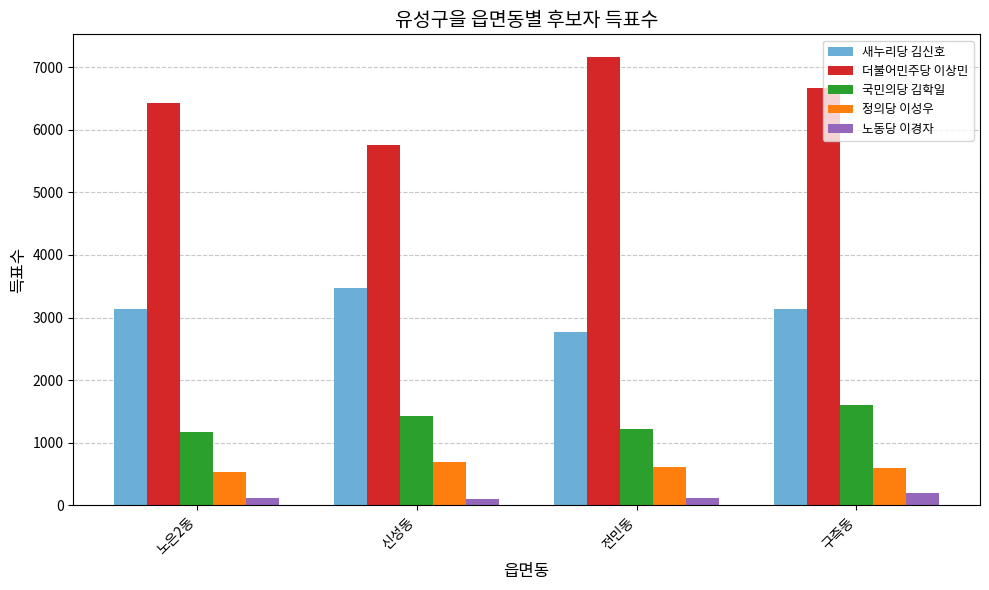

Count the 국민의당 김학일 values in the range 1224 to 1604.

3